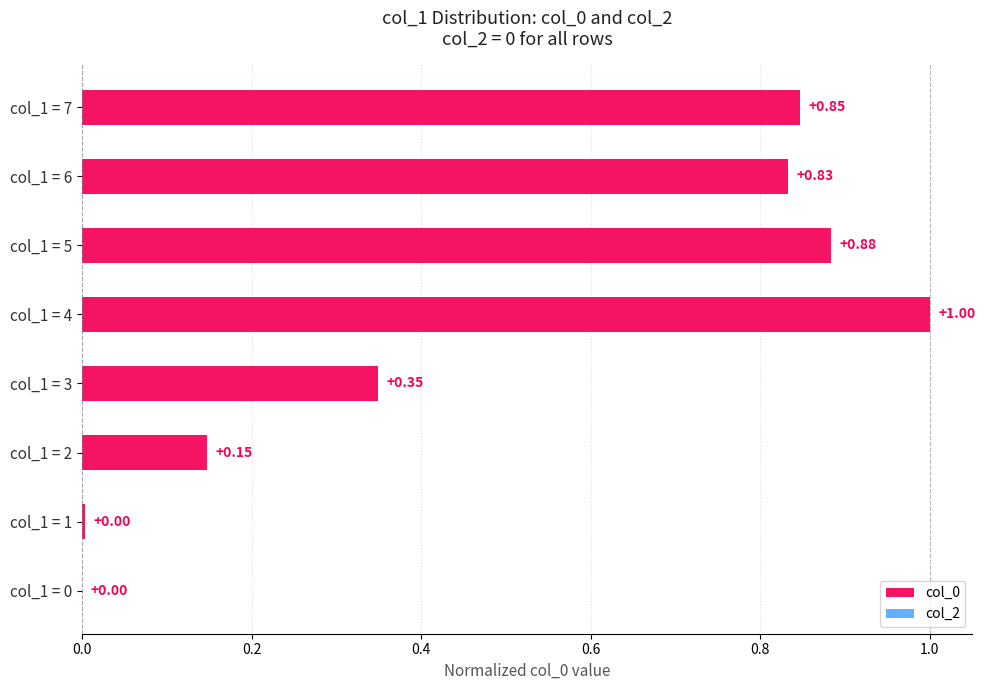

What is the sum of all values?

4.1